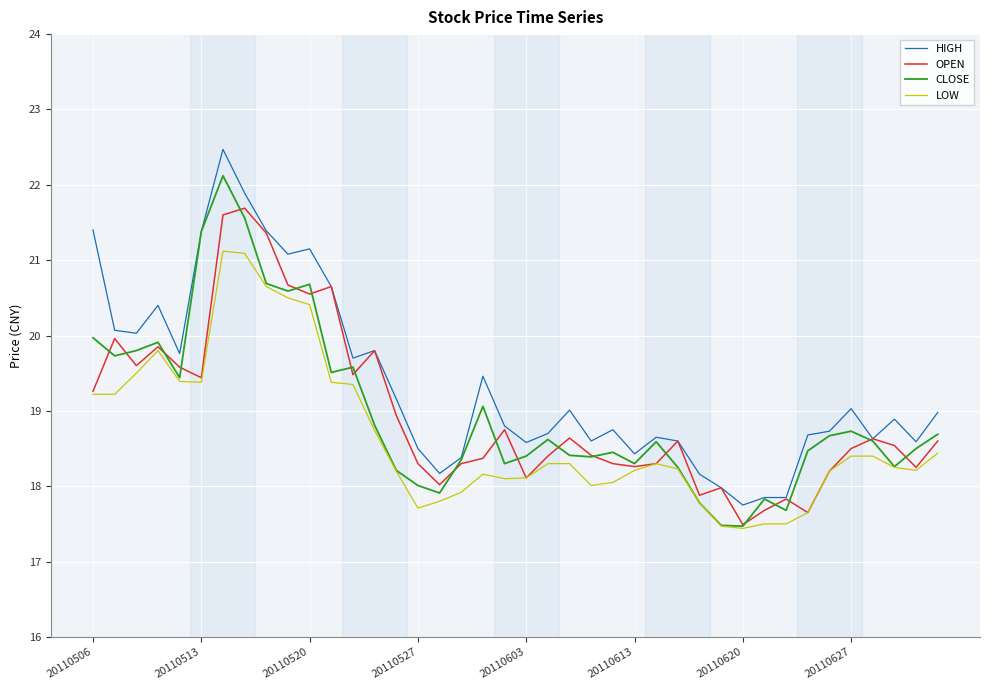

List the series in order of their peak value, lowest first.

LOW, OPEN, CLOSE, HIGH